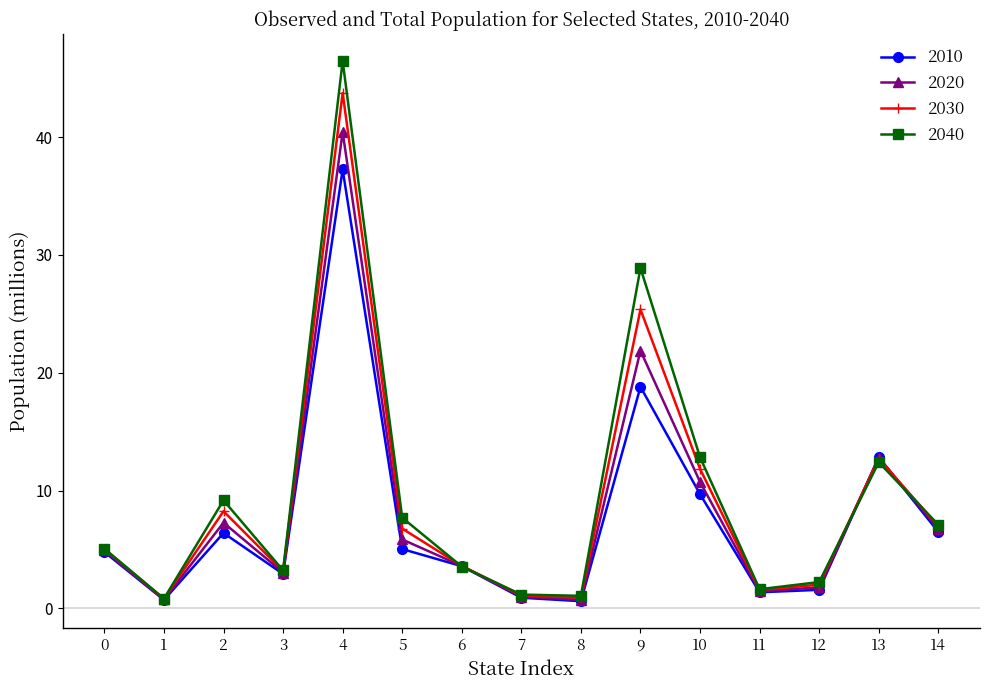

At which category is the sum across all series the highest?

4